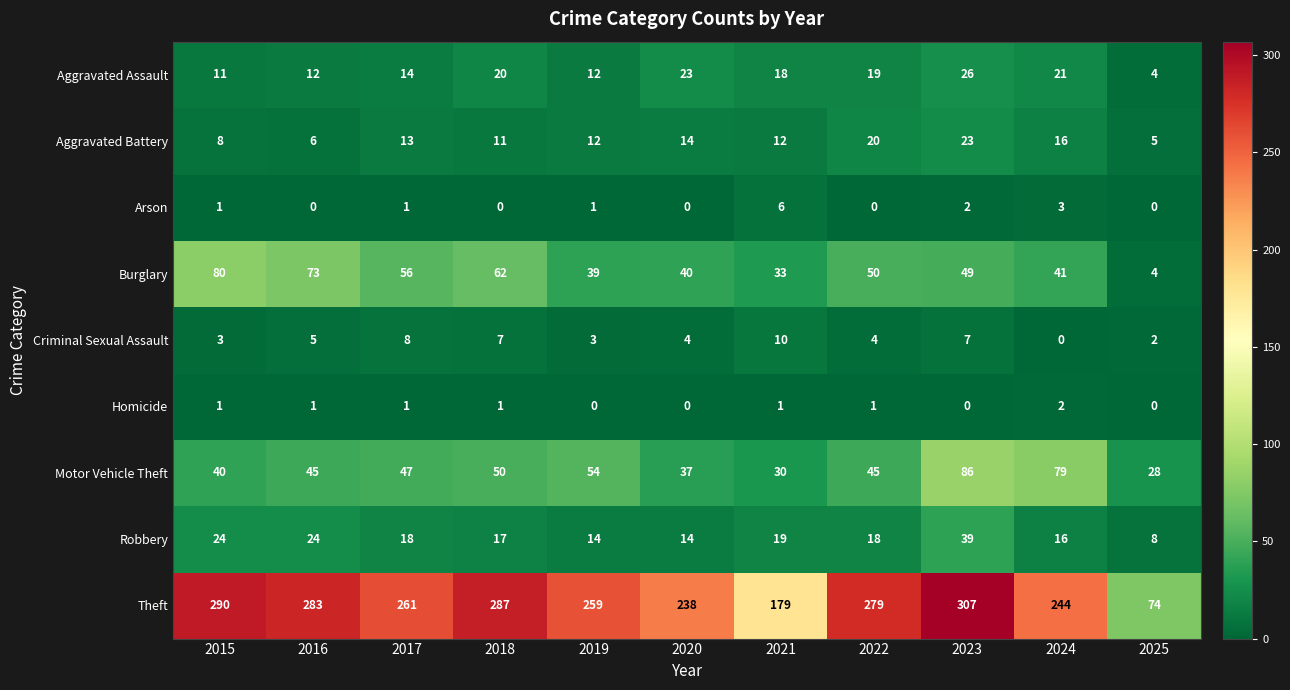

The value of Aggravated Assault at 2017 is 14. True or false?

True